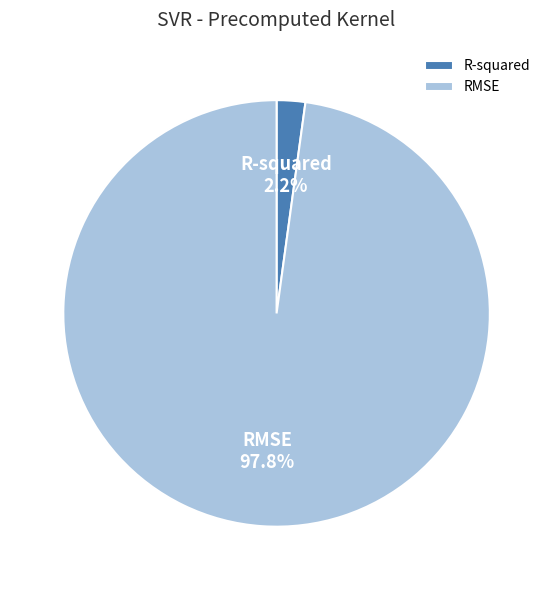

To the nearest percent, what is the difference between the largest and smallest slice percentages?

96%